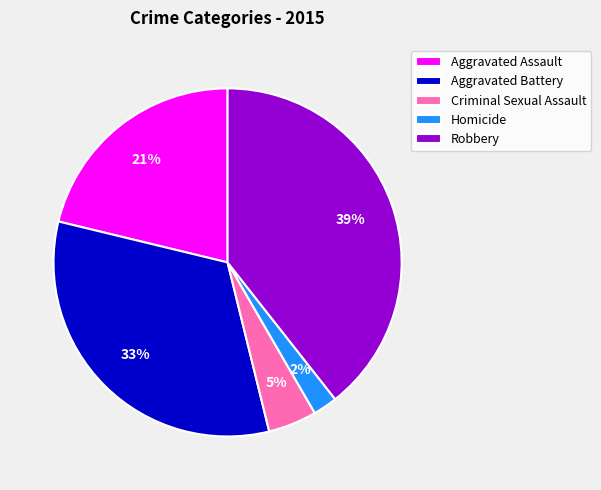

Which category has the smallest portion of the pie?

Homicide